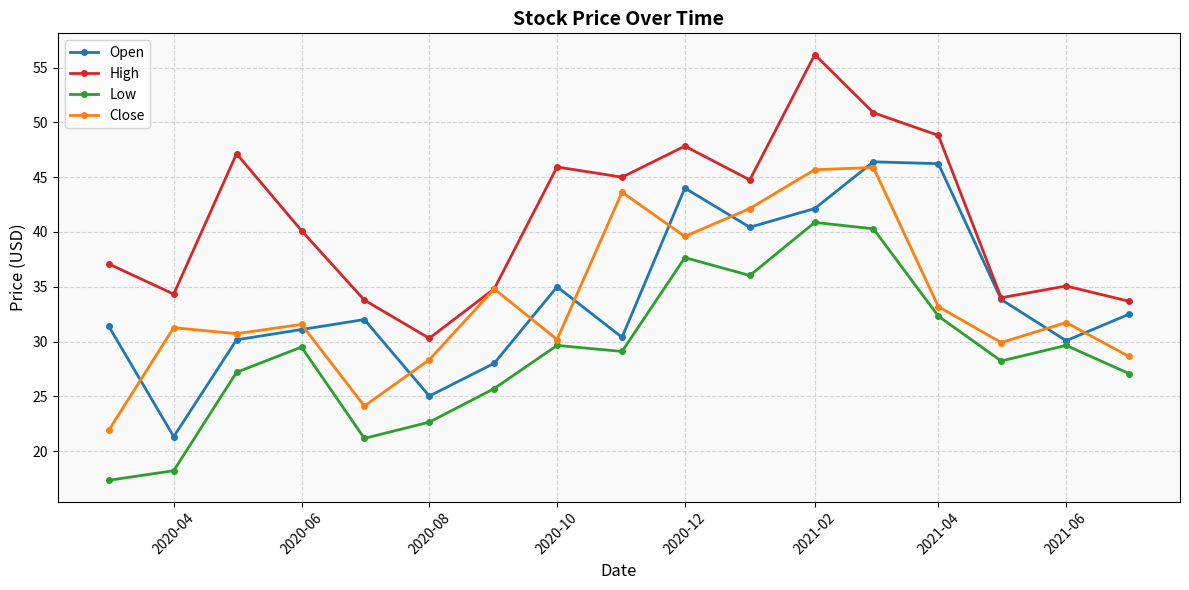

What is the minimum value shown in the chart?

17.3